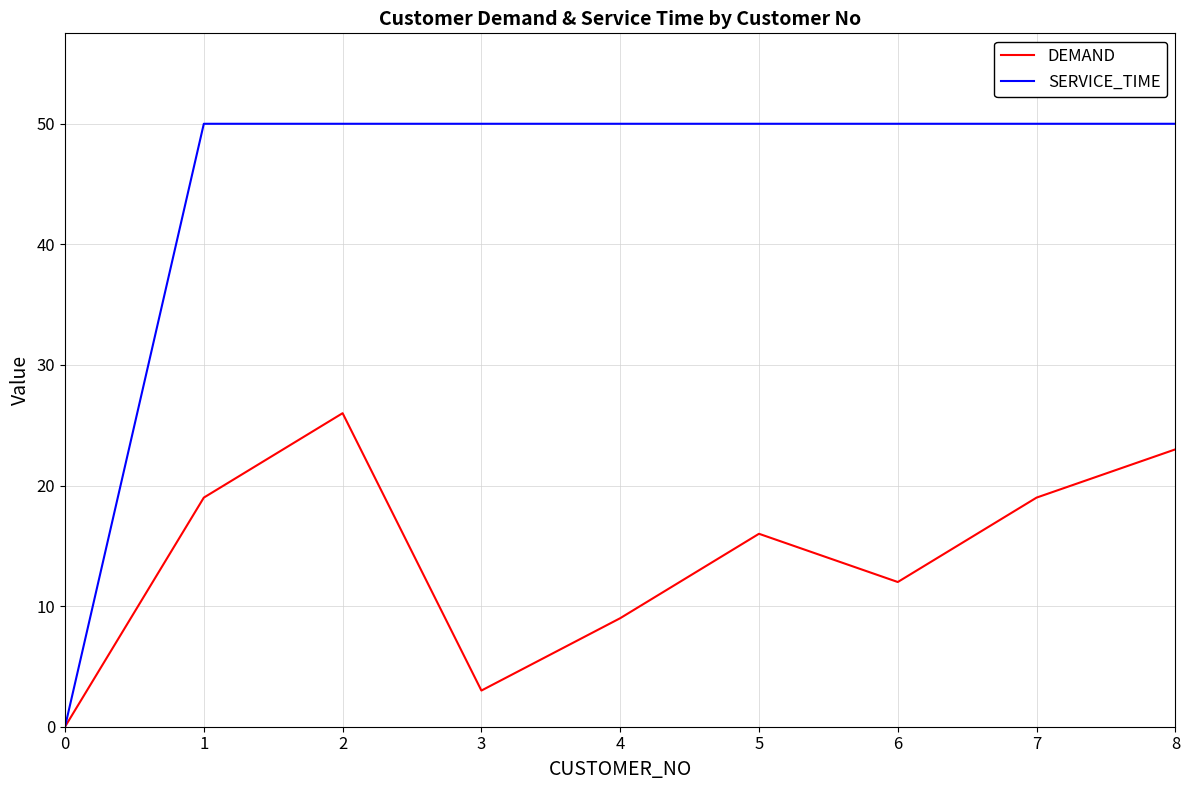

At 6, list the series in order from largest to smallest.

SERVICE_TIME, DEMAND